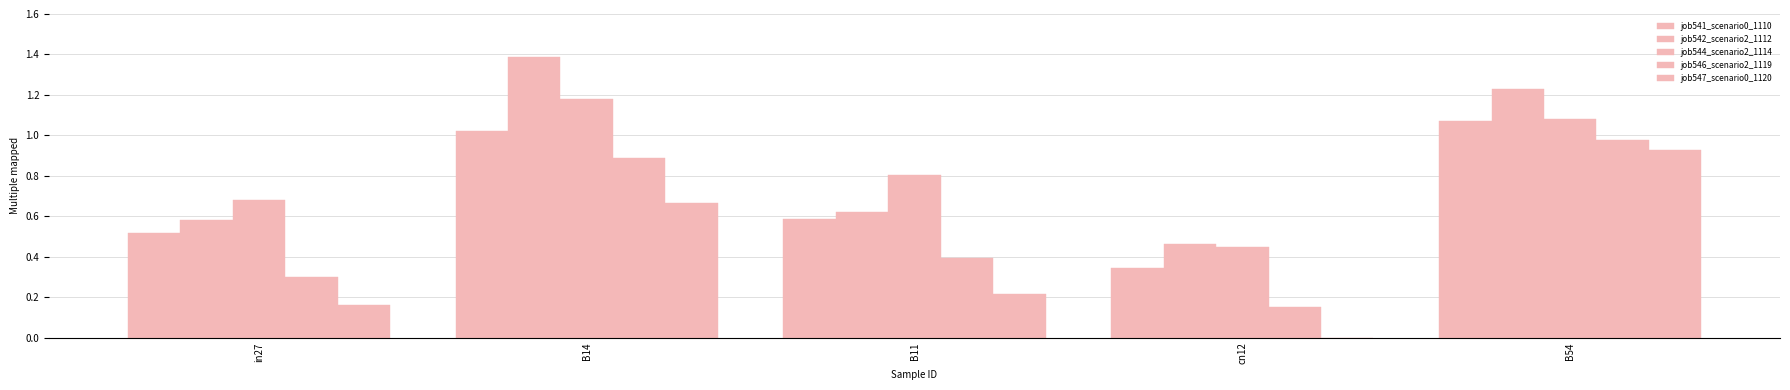

At which label is job547_scenario0_1120 closest to 0?

cn12